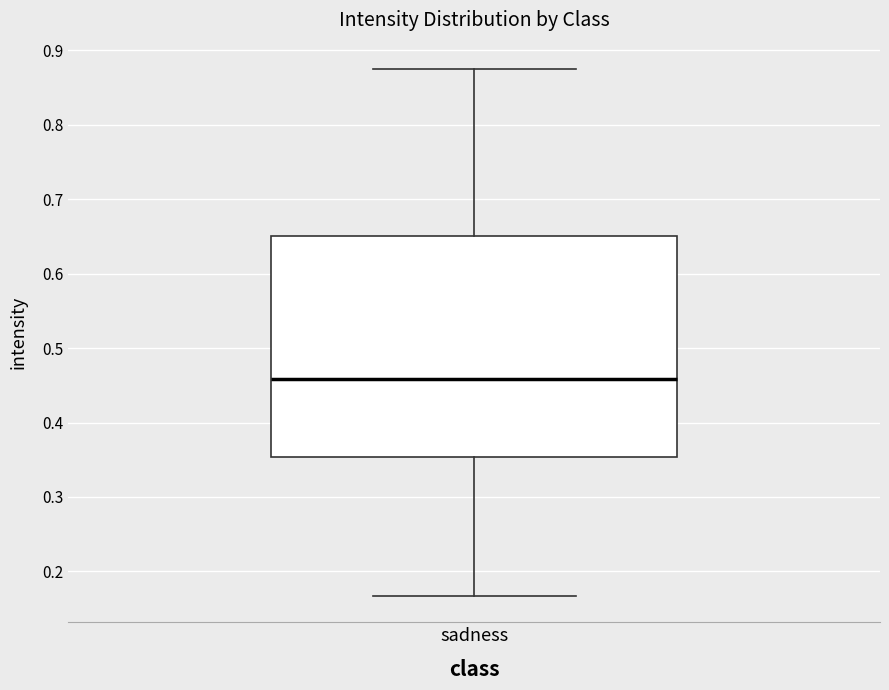

Where does the median line of the box for sadness sit on the y-axis? The values are not printed on the chart, so give them approximately, as read against the axis.

0.46